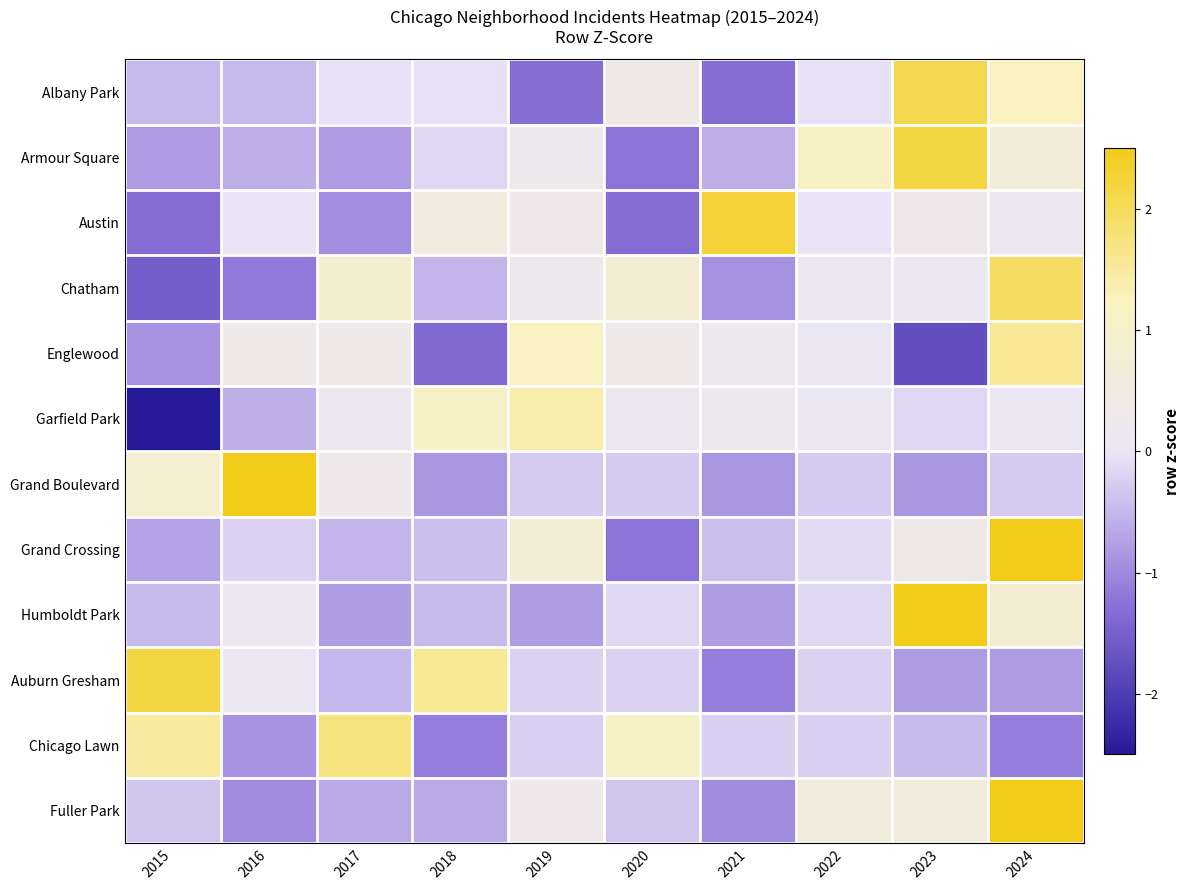

What is the minimum value shown in the chart?

-2.5